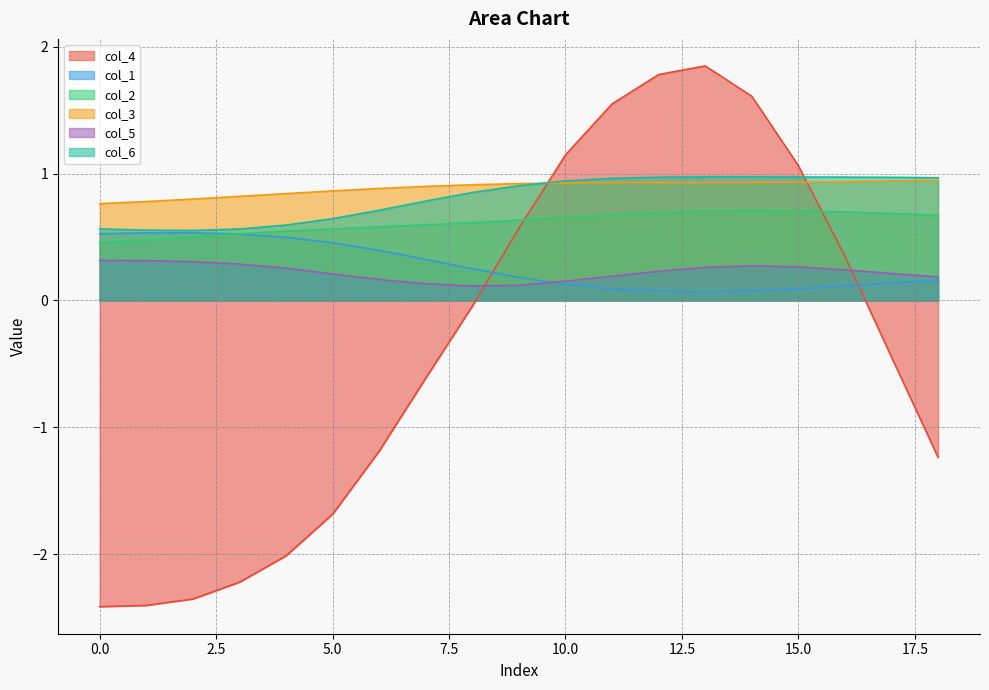

Reading left to right, list all the values displayed in this chart.

col_4: -2.4	-2.4	-2.4	-2.2	-2.0	-1.7	-1.2	-0.6	-0.0	0.6	1.1	1.5	1.8	1.8	1.6	1.1	0.3	-0.4	-1.2
col_1: 0.5	0.5	0.5	0.5	0.5	0.5	0.4	0.3	0.3	0.2	0.1	0.1	0.1	0.1	0.1	0.1	0.1	0.1	0.2
col_2: 0.5	0.5	0.5	0.5	0.5	0.6	0.6	0.6	0.6	0.6	0.7	0.7	0.7	0.7	0.7	0.7	0.7	0.7	0.7
col_3: 0.8	0.8	0.8	0.8	0.8	0.9	0.9	0.9	0.9	0.9	0.9	0.9	0.9	0.9	0.9	0.9	0.9	0.9	0.9
col_5: 0.3	0.3	0.3	0.3	0.3	0.2	0.2	0.1	0.1	0.1	0.2	0.2	0.2	0.3	0.3	0.3	0.2	0.2	0.2
col_6: 0.6	0.6	0.6	0.6	0.6	0.6	0.7	0.8	0.9	0.9	0.9	1.0	1.0	1.0	1.0	1.0	1.0	1.0	1.0